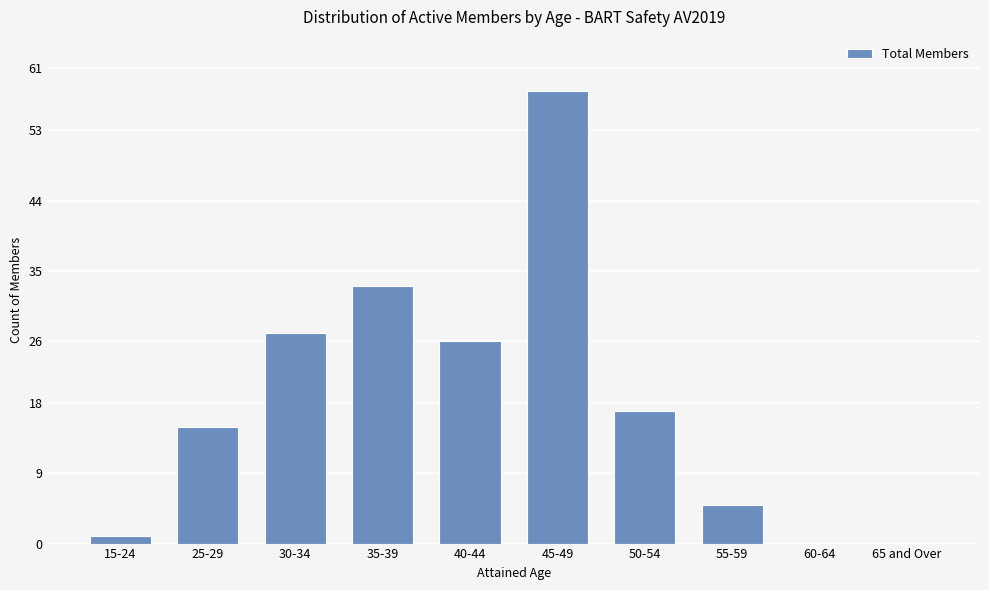

How many data points does each series have?

10